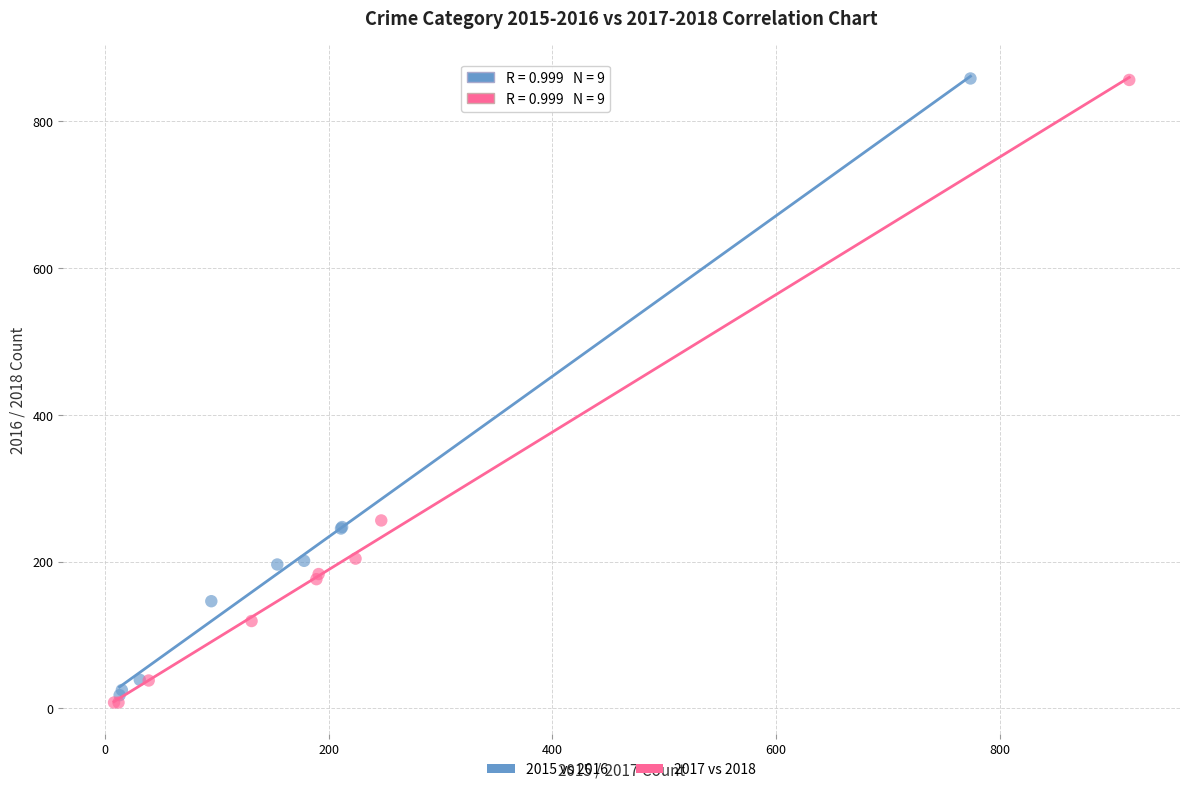

Which series has the widest spread of Y values?

2017 vs 2018